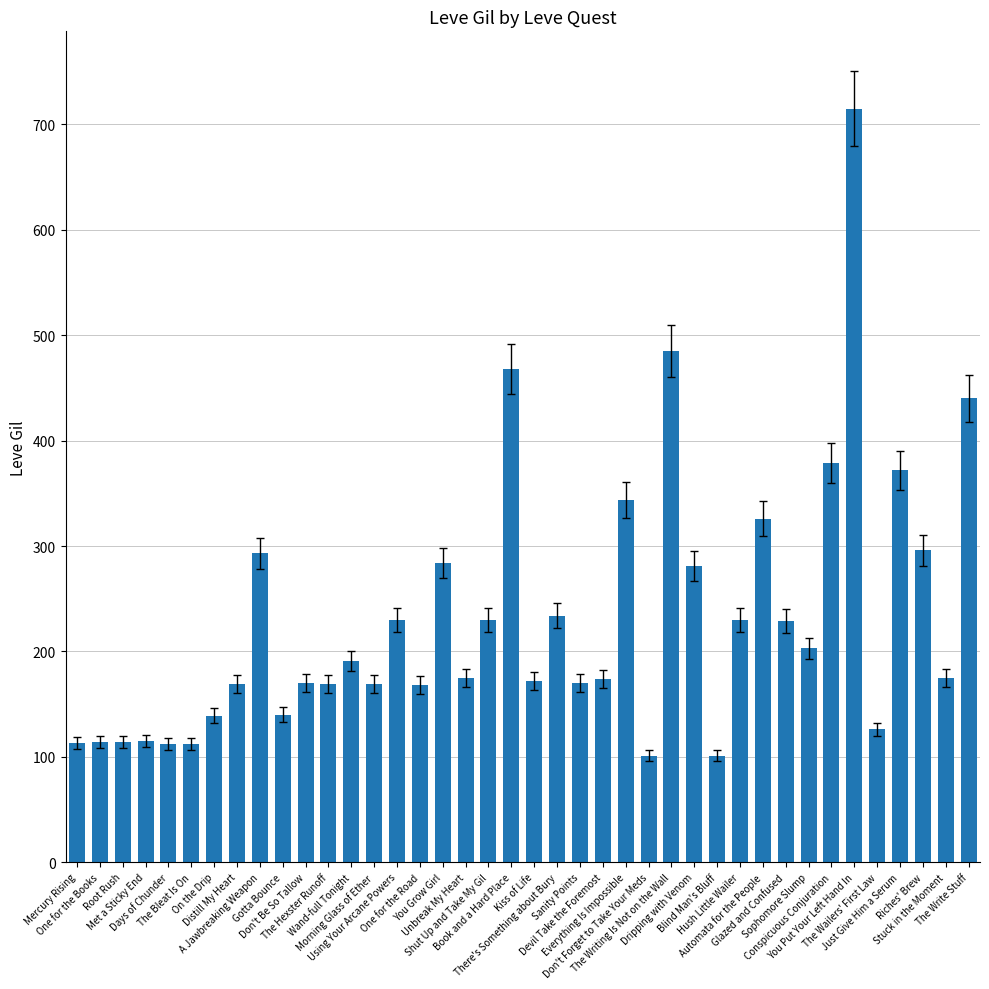

Approximately how many times larger is the value at Everything Is Impossible compared to Kiss of Life?

2.0